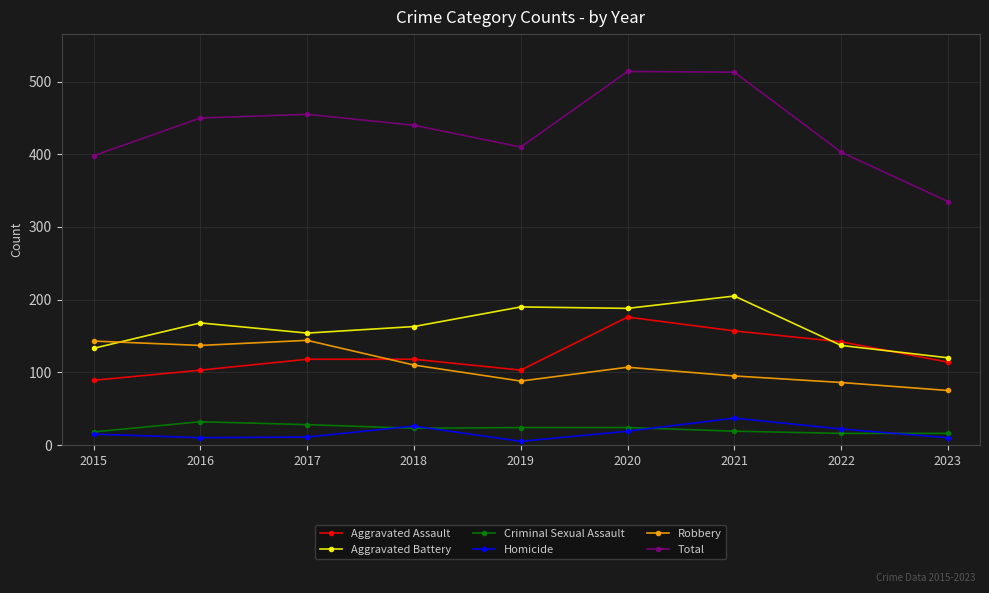

At 2019, list the series in order from largest to smallest.

Total, Aggravated Battery, Aggravated Assault, Robbery, Criminal Sexual Assault, Homicide